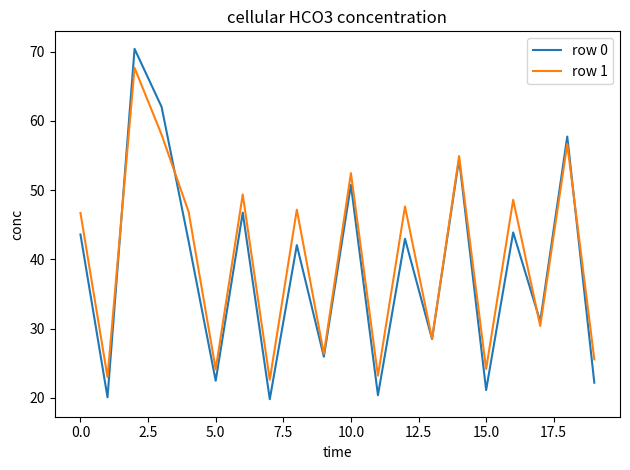

What is the maximum value shown in the chart?

70.4